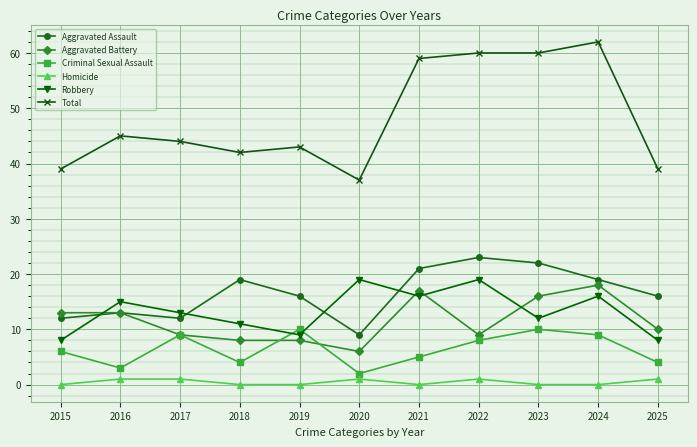

At which label does Aggravated Battery reach its minimum?

2020